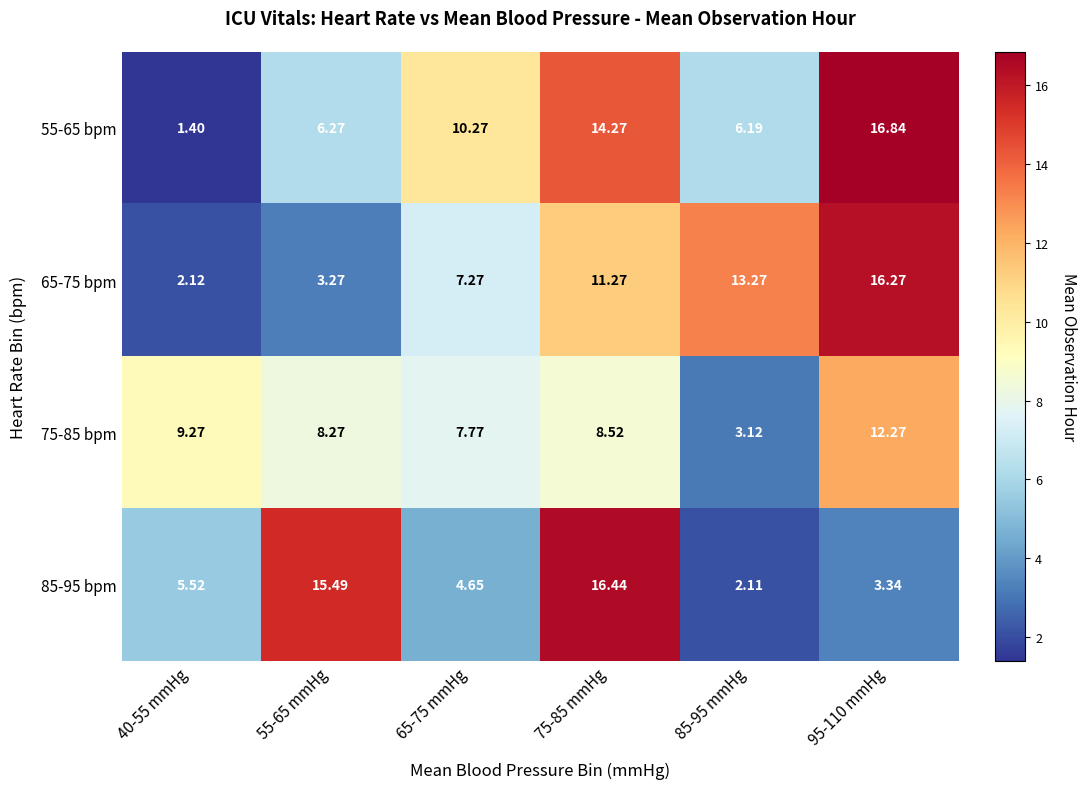

Is the value of 55-65 bpm at 75-85 mmHg greater than the value of 65-75 bpm at 40-55 mmHg?

Yes